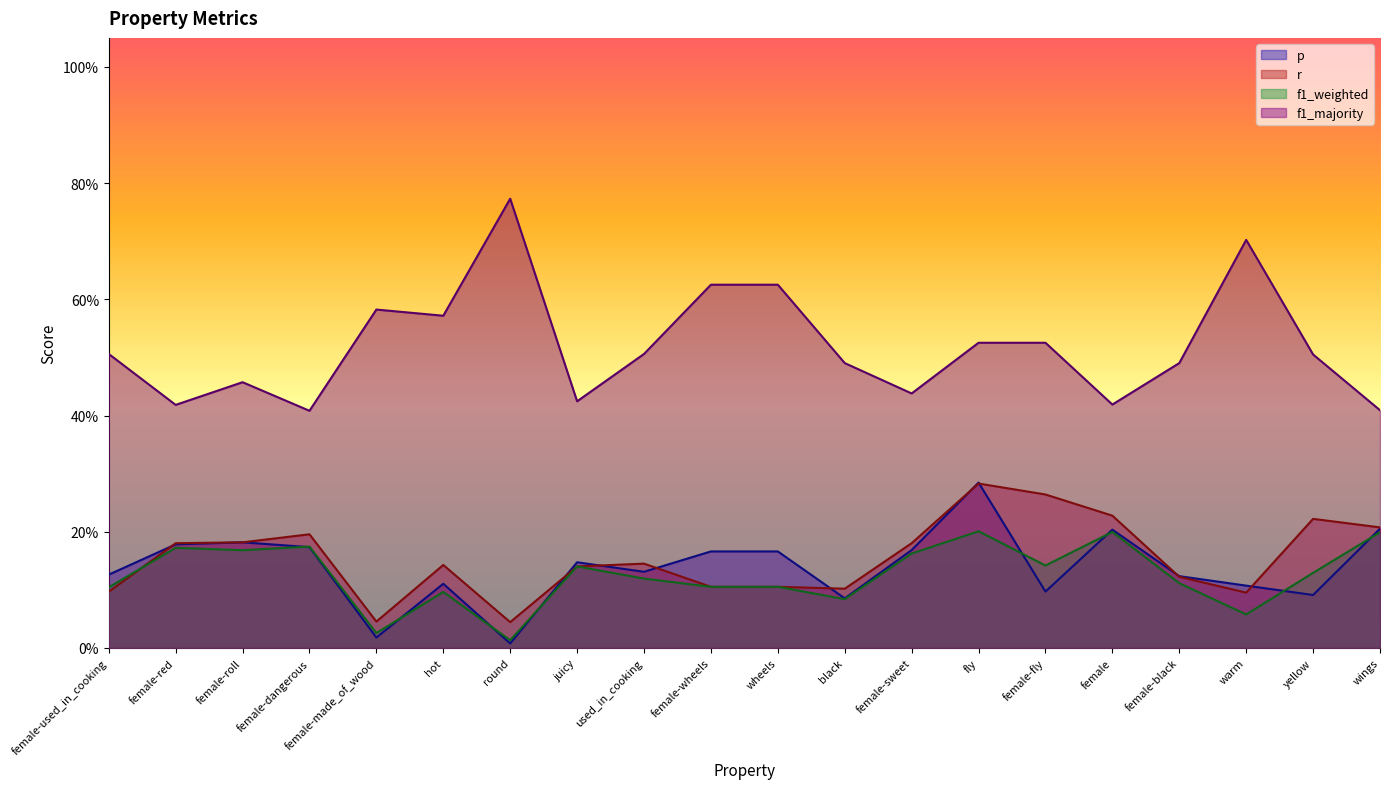

Rank the series at used_in_cooking from highest to lowest value.

f1_majority, r, p, f1_weighted